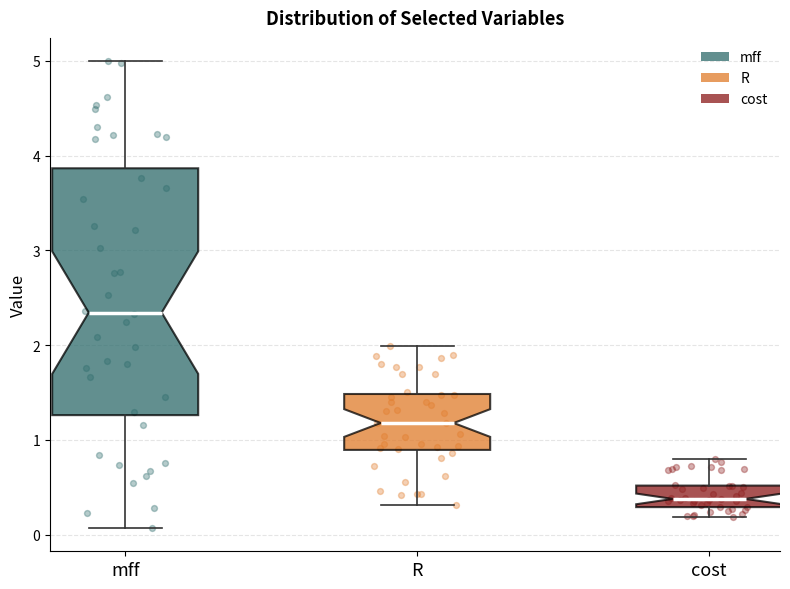

Reading left to right, transcribe this box plot: for each box, give where its median line is, the range the box spans, and where its two whiskers end, as read against the y-axis. The values are not printed on the chart, so give them approximately, as read against the axis.

mff: median 2.3, box 1.3 to 3.9, whiskers 0.1 to 5.0
R: median 1.2, box 0.9 to 1.5, whiskers 0.3 to 2.0
cost: median 0.4, box 0.3 to 0.5, whiskers 0.2 to 0.8